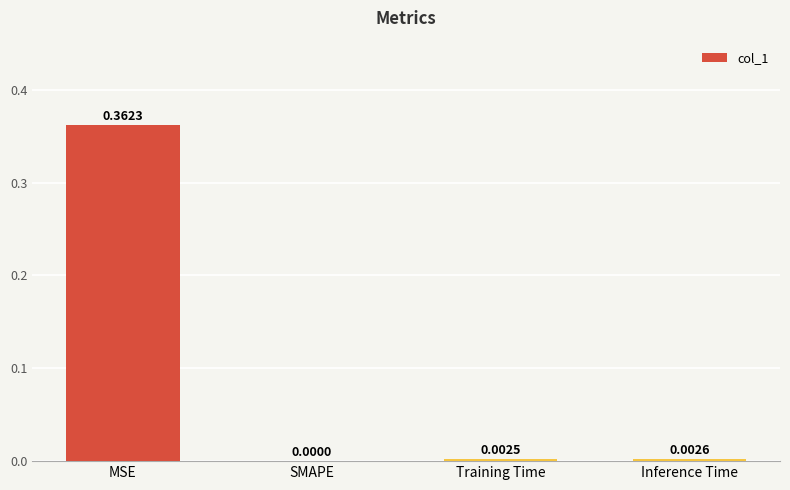

How many positive values are there?

3